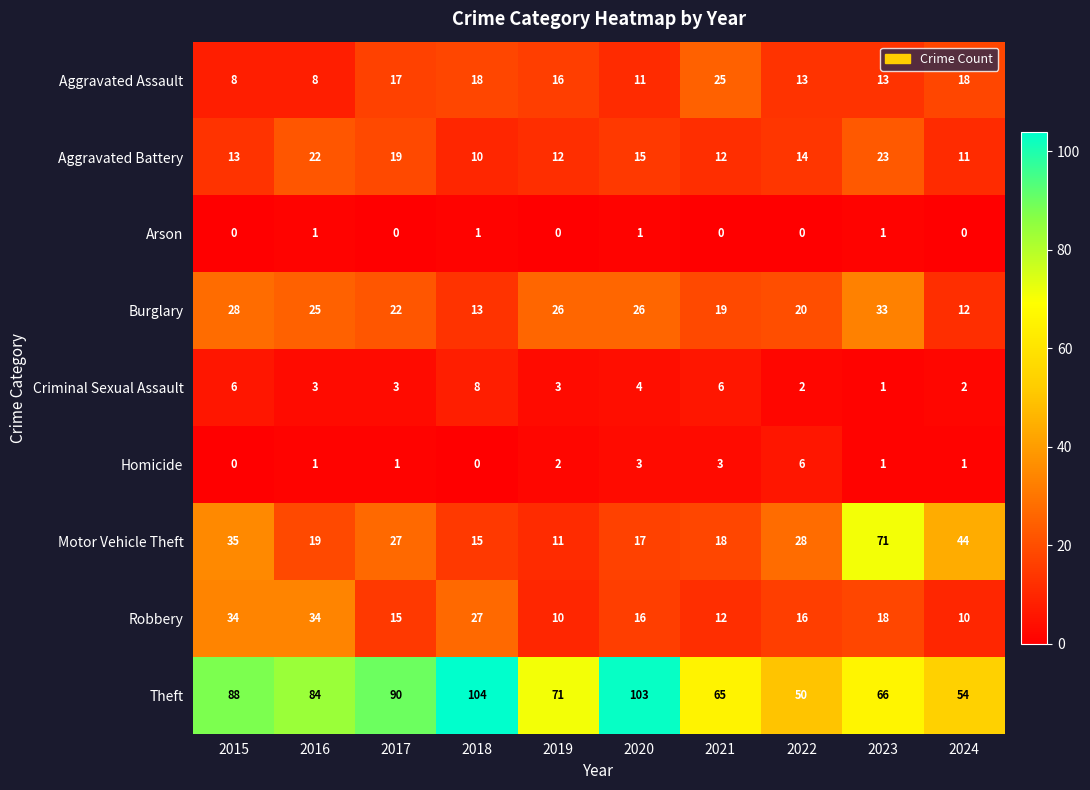

What is the sum of all Burglary values?

224